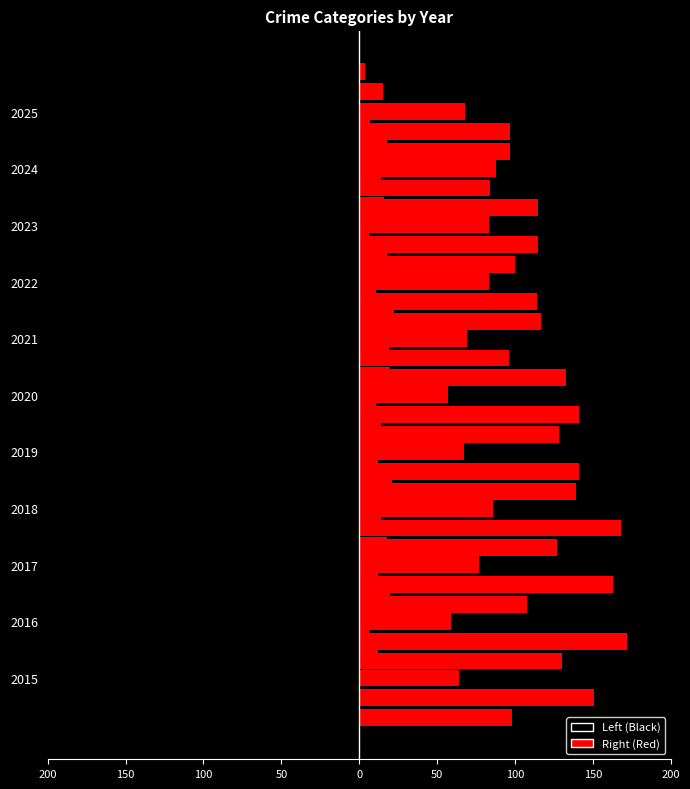

What is the value of the Aggravated Battery (left) bar at the 7th from the left?

-108